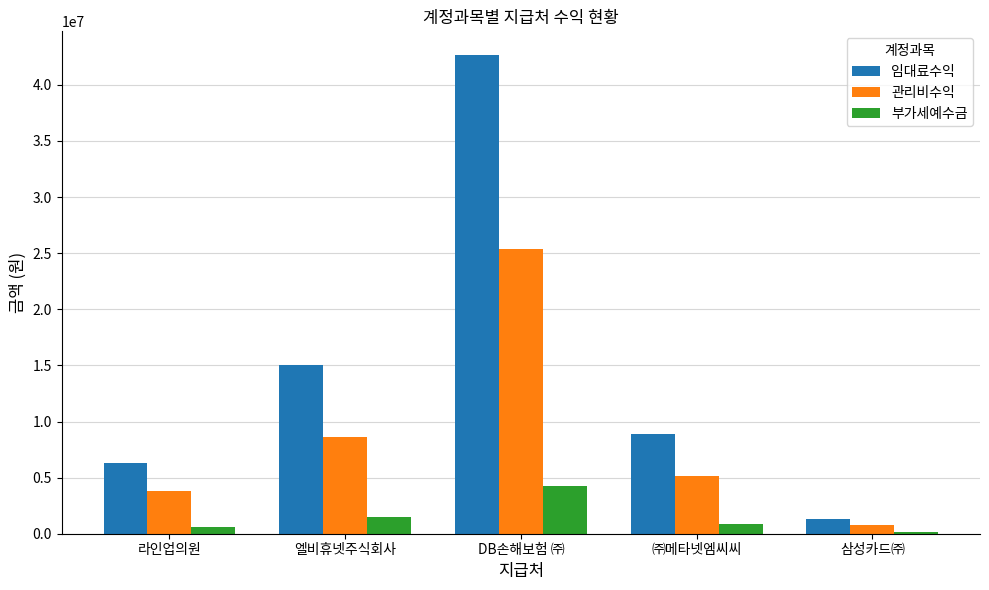

How many series are shown in this chart?

3